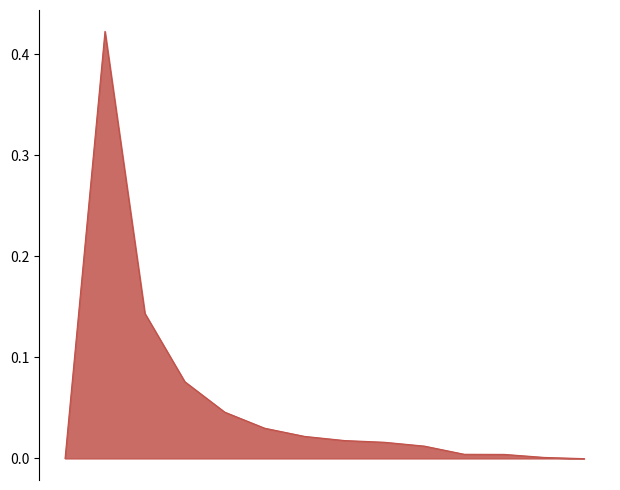

How many categories are shown in the chart?

14